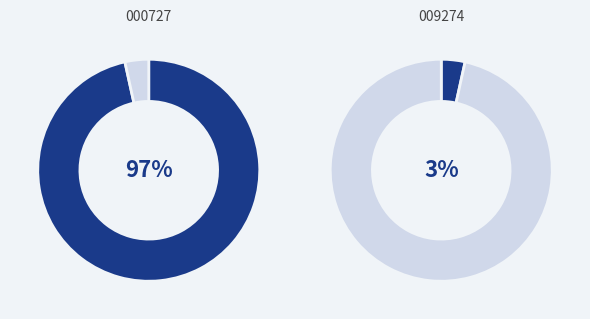

What percentage do 融通健康产业灵活配置混合A and 融通健康产业灵活配置混合C together represent?

100.0%